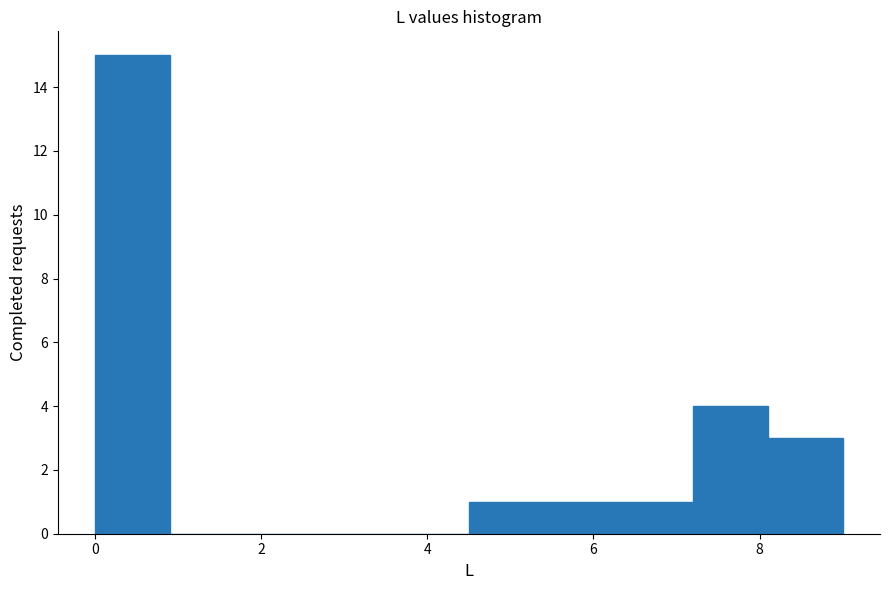

Reading left to right, transcribe this chart: for each bar, give the range it covers on the x-axis and its height. Neither the bar edges nor the heights are printed on the chart, so give them approximately, as read against the axes.

0.0 to 0.9: 15
0.9 to 1.8: 0
1.8 to 2.7: 0
2.7 to 3.6: 0
3.6 to 4.5: 0
4.5 to 5.4: 1
5.4 to 6.3: 1
6.3 to 7.2: 1
7.2 to 8.1: 4
8.1 to 9.0: 3